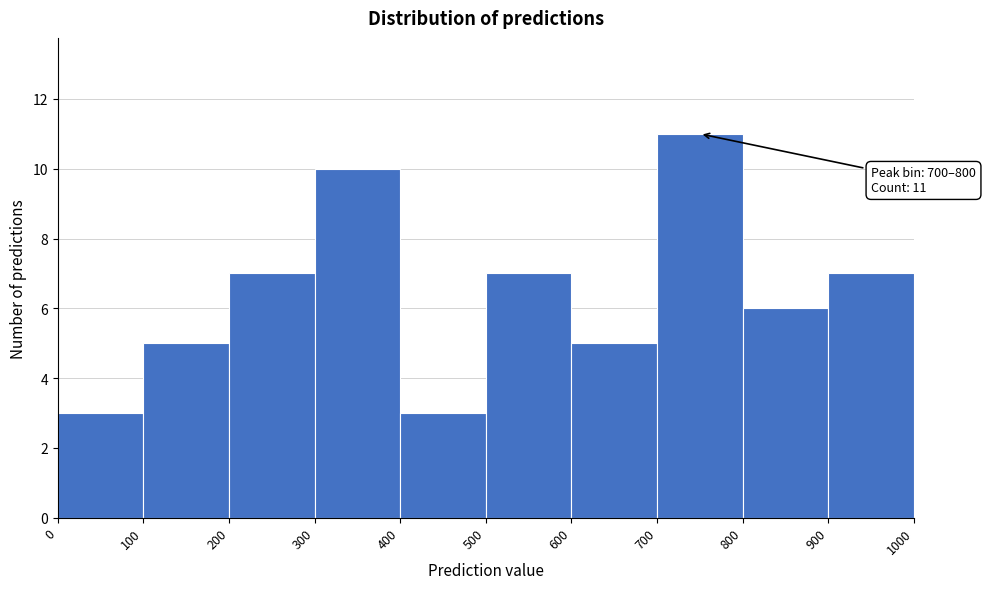

Over which range of the x-axis is the bar tallest?

700 to 800